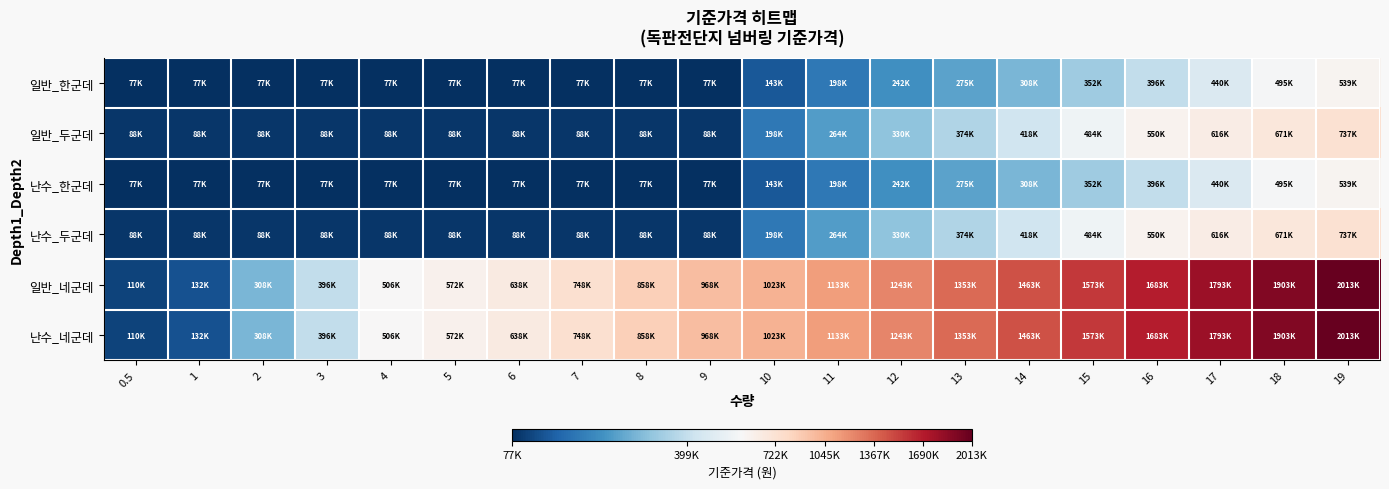

At 7, list the series in order from largest to smallest.

일반_네군데, 난수_네군데, 일반_두군데, 난수_두군데, 일반_한군데, 난수_한군데